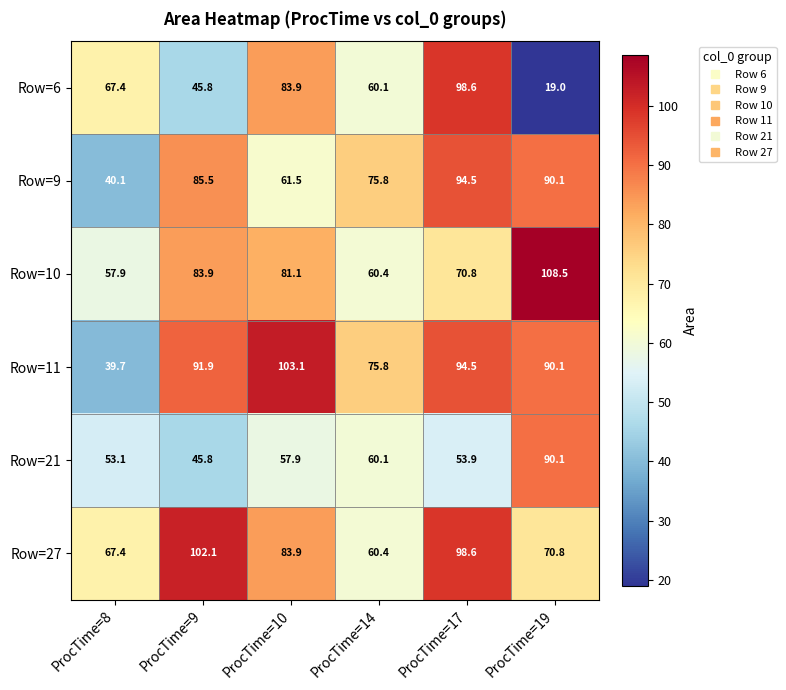

What value does the Row=21 series have at ProcTime=10?

57.9